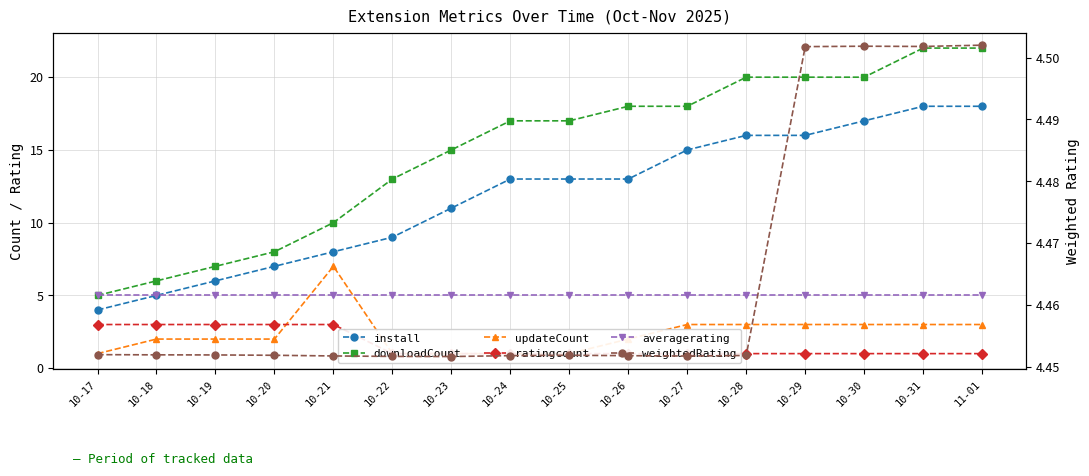

What is the minimum value for averagerating?

5.0